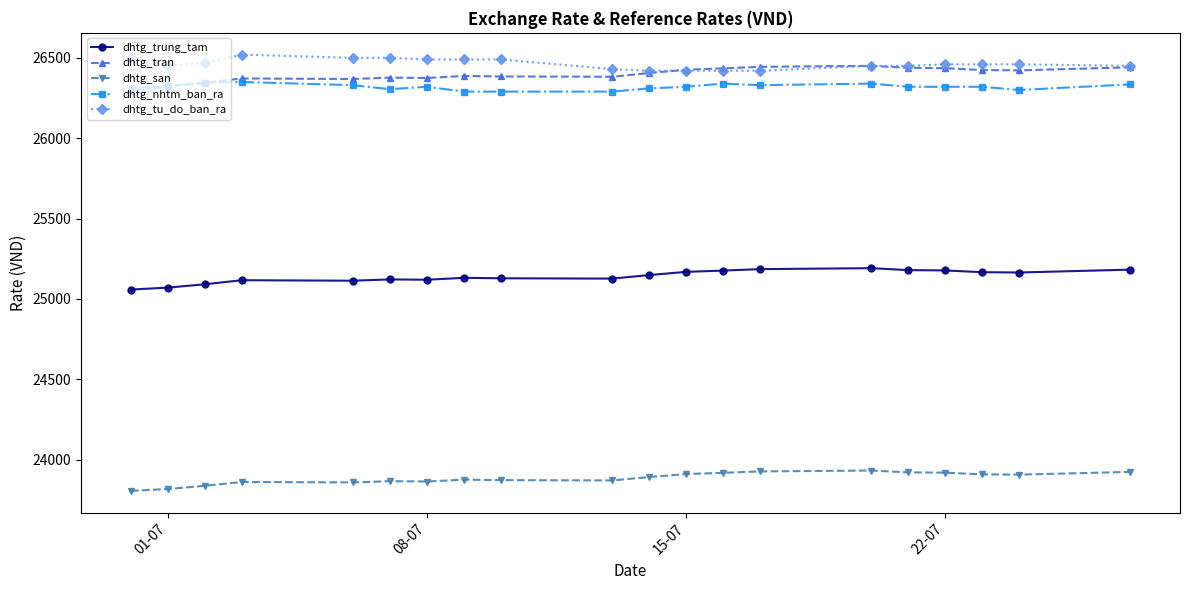

List the series in order of their peak value, lowest first.

dhtg_san, dhtg_trung_tam, dhtg_nhtm_ban_ra, dhtg_tran, dhtg_tu_do_ban_ra